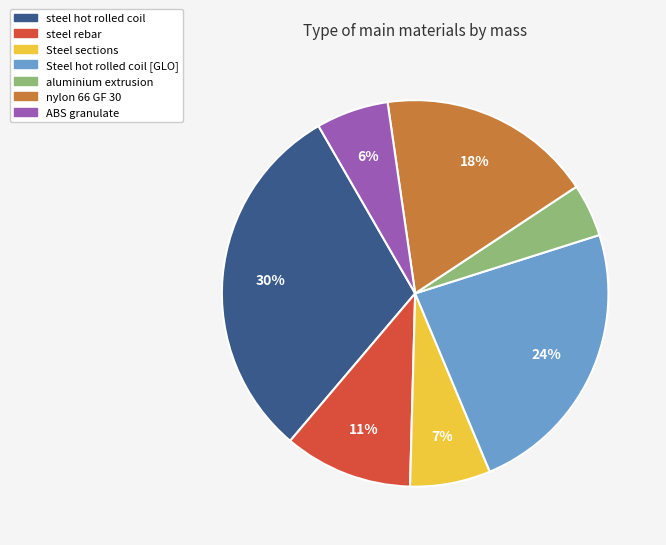

To the nearest percent, what is the average slice percentage?

14%